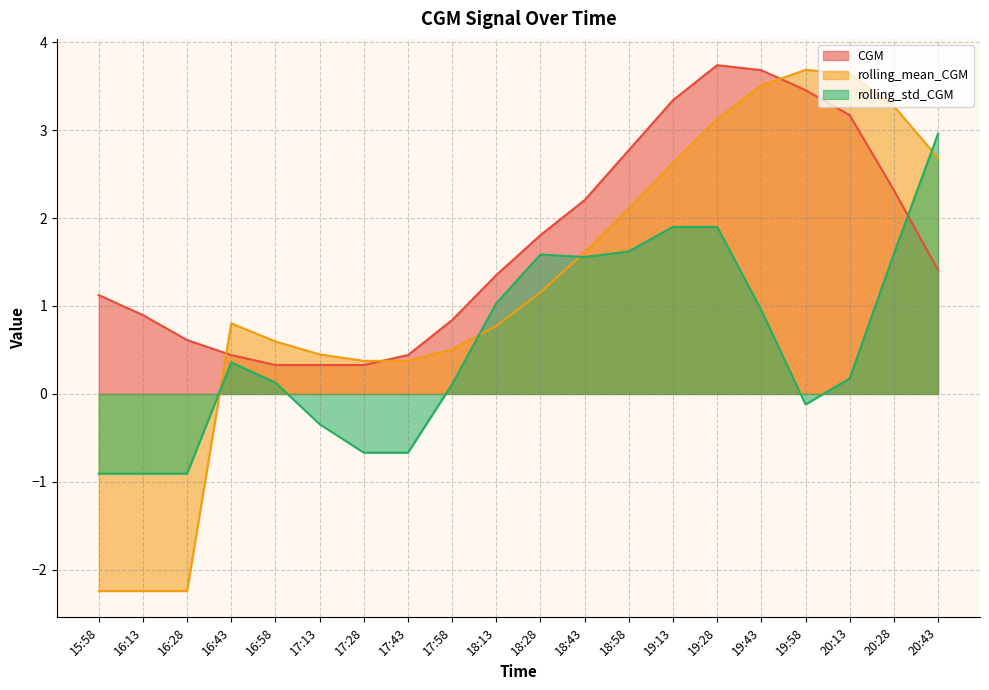

In CGM, how many points are higher than both neighbors (excluding endpoints)?

1